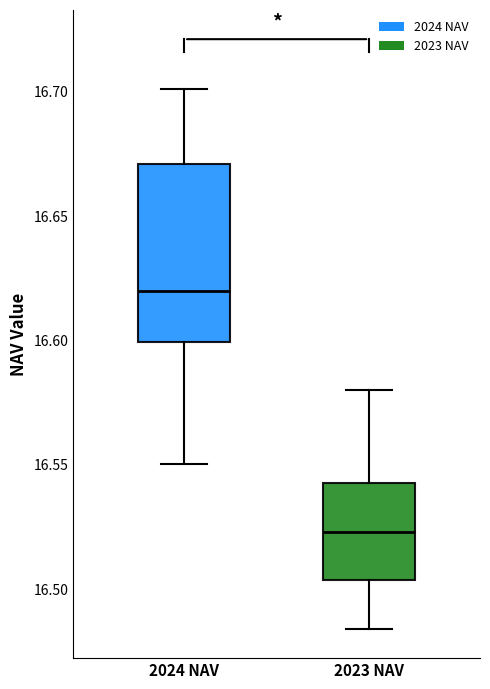

Where does the median line of the box for 2023 NAV sit on the y-axis? The values are not printed on the chart, so give them approximately, as read against the axis.

16.525